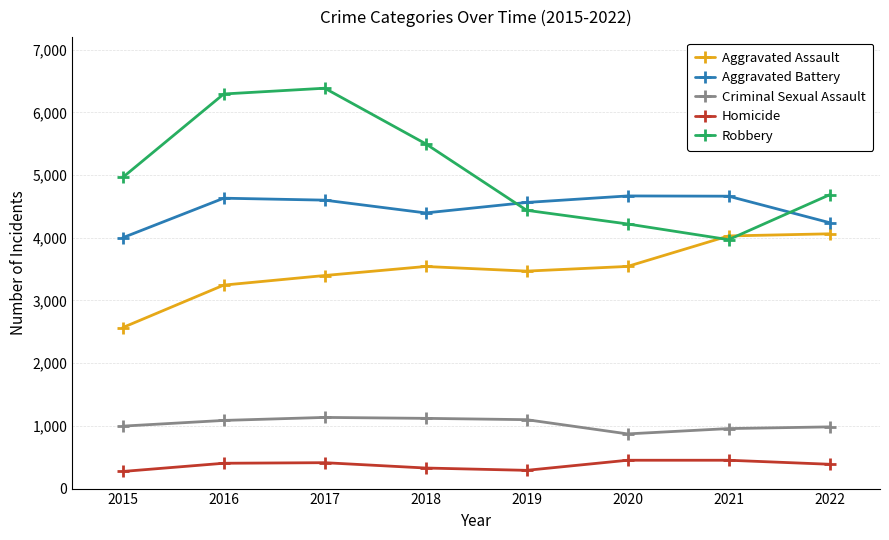

Where is the first local minimum for Robbery?

2021